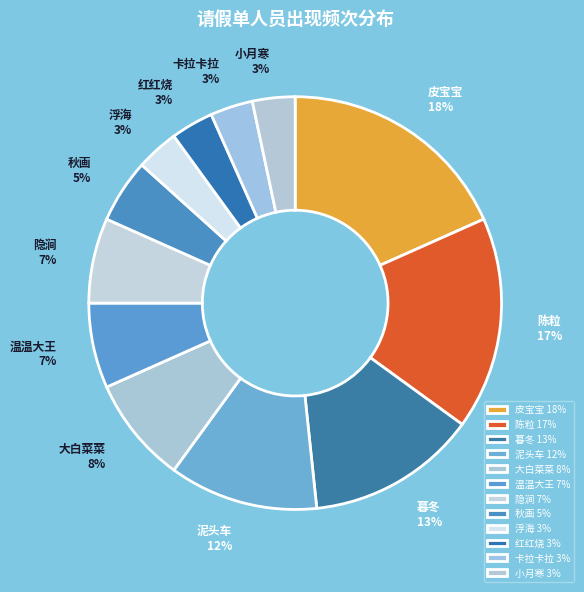

What percentage is the 浮海 slice, to the nearest percent?

3%